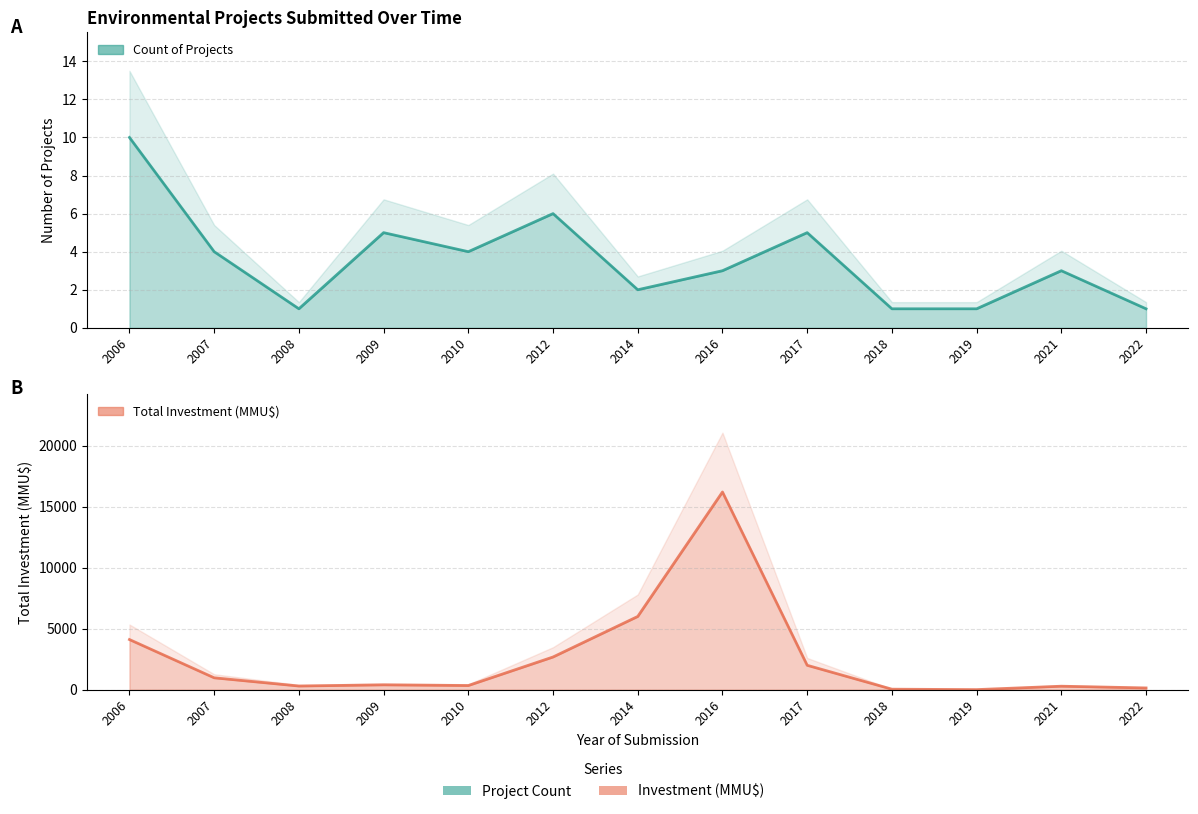

What is the difference between the Count values at 2010 and 2022?

3